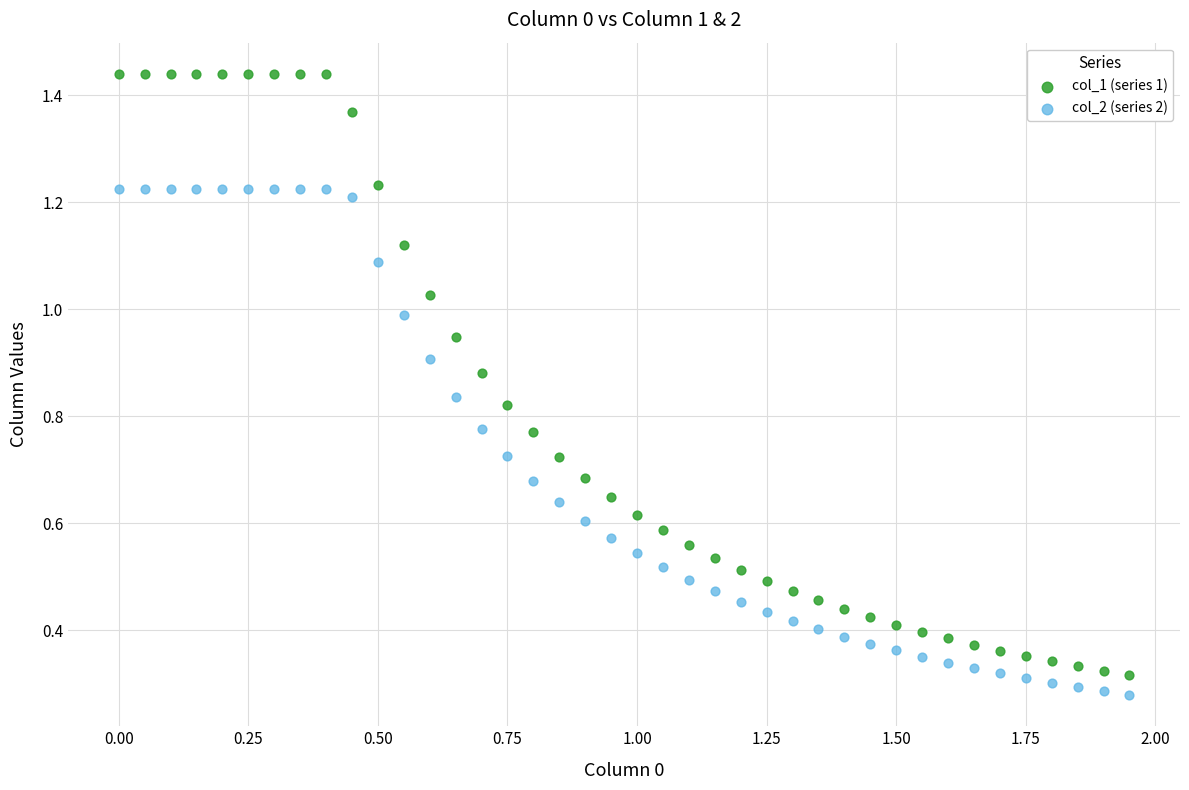

Across all data points, what is the range of X values (max minus min)?

1.9